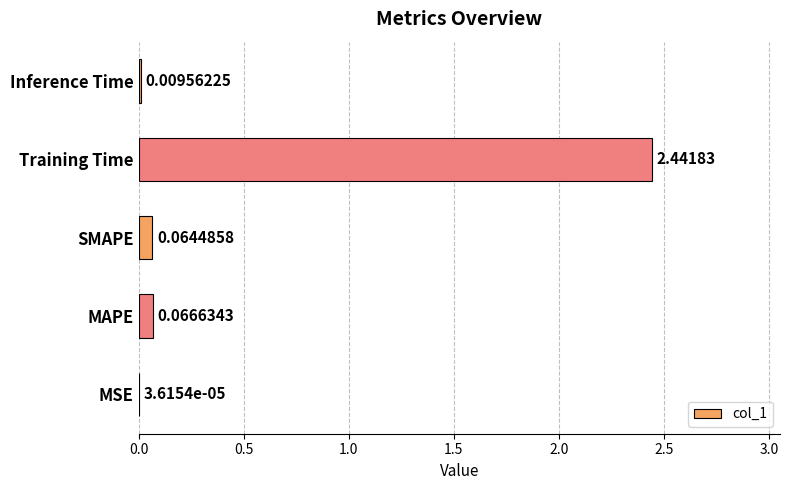

What is the average value?

0.5